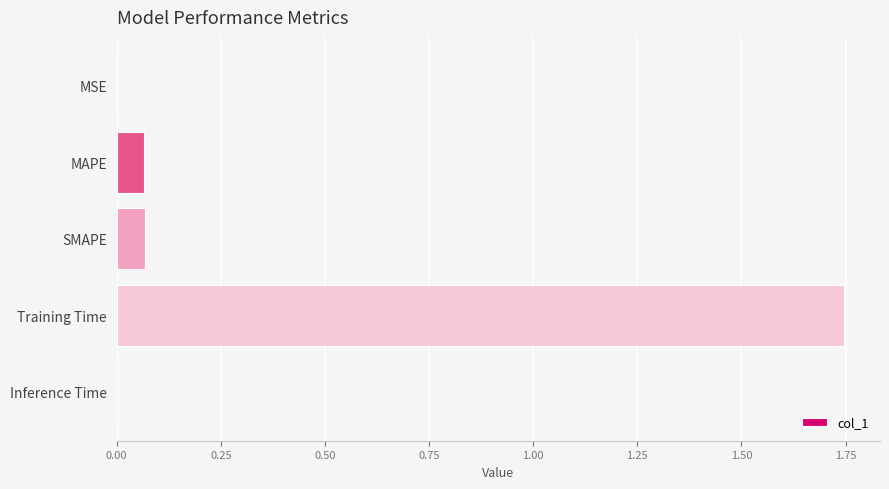

Between MAPE and Inference Time, which is larger?

MAPE